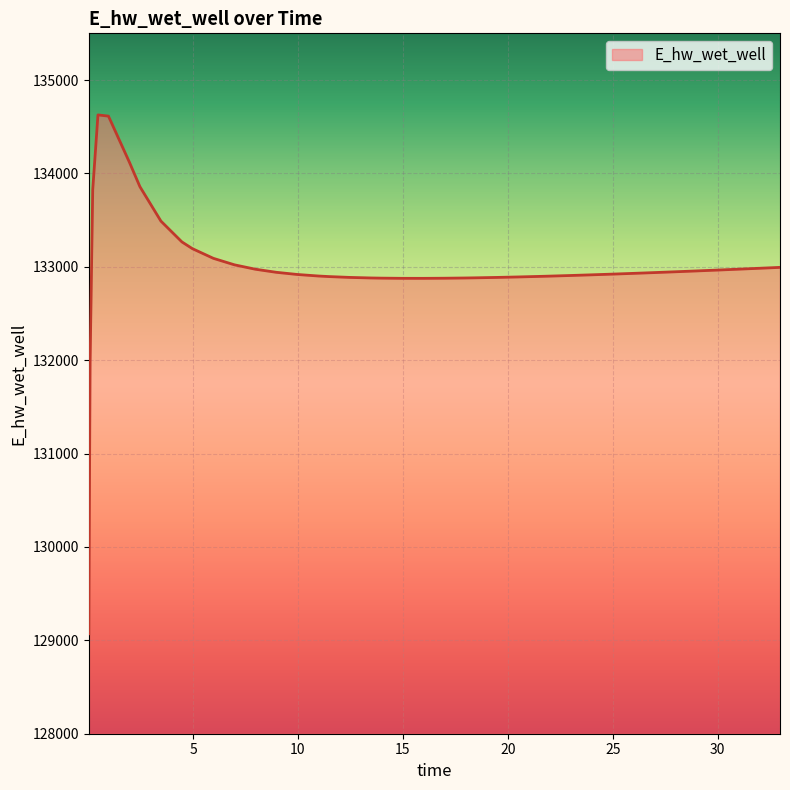

What is the difference between the maximum and second lowest values?

2657.2